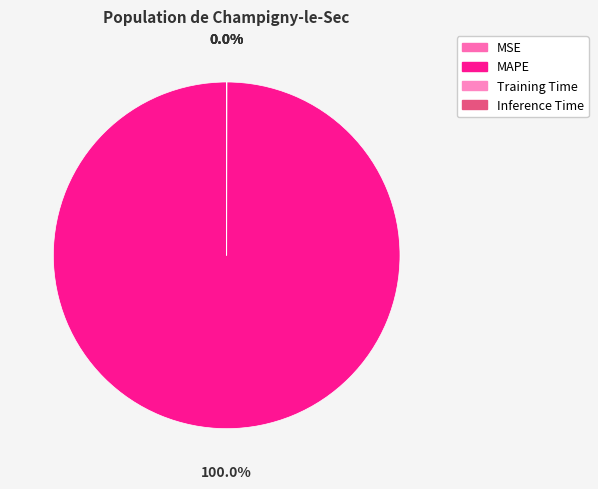

Which has a higher value, MAPE or Inference Time?

MAPE